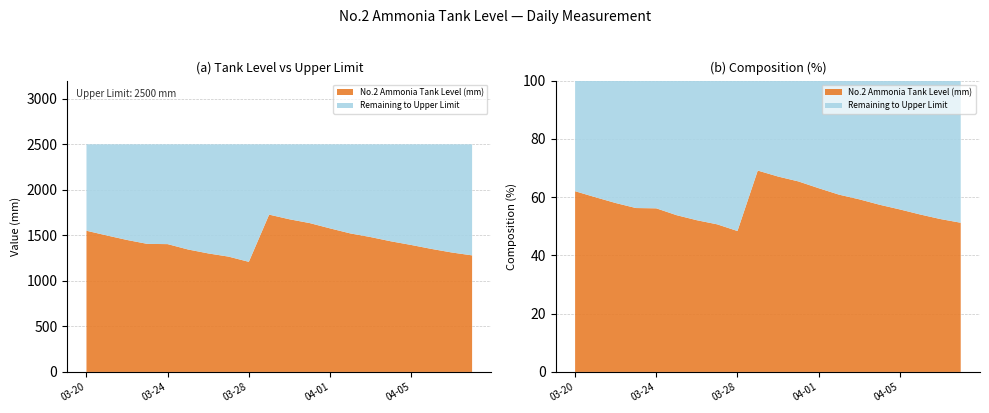

Reading left to right, list all the values displayed in this chart.

No.2 Ammonia Tank Level (mm): 2025-03-20=1550.8	2025-03-21=1499.2	2025-03-22=1449.4	2025-03-23=1406.4	2025-03-24=1403.9	2025-03-25=1345.1	2025-03-26=1301.8	2025-03-27=1266.6	2025-03-28=1209.2	2025-03-29=1727.9	2025-03-30=1676.8	2025-03-31=1635.0	2025-04-01=1576.8	2025-04-02=1521.5	2025-04-03=1481.2	2025-04-04=1434.8	2025-04-05=1394.5	2025-04-06=1351.2	2025-04-07=1311.9	2025-04-08=1280.3
Upper Limit (mm): 2025-03-20=2500.0	2025-03-21=2500.0	2025-03-22=2500.0	2025-03-23=2500.0	2025-03-24=2500.0	2025-03-25=2500.0	2025-03-26=2500.0	2025-03-27=2500.0	2025-03-28=2500.0	2025-03-29=2500.0	2025-03-30=2500.0	2025-03-31=2500.0	2025-04-01=2500.0	2025-04-02=2500.0	2025-04-03=2500.0	2025-04-04=2500.0	2025-04-05=2500.0	2025-04-06=2500.0	2025-04-07=2500.0	2025-04-08=2500.0